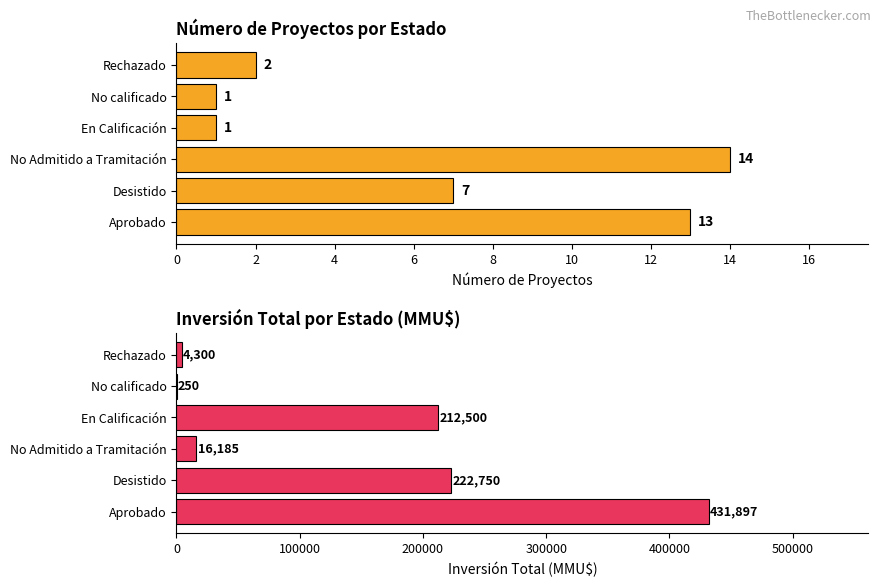

How many groups of bars are there?

6